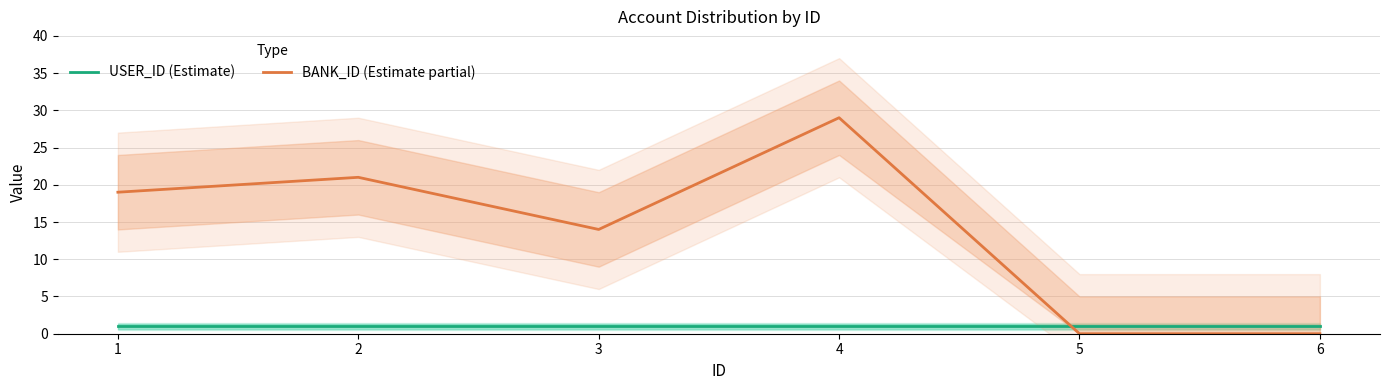

What is the highest value of the USER_ID (Estimate) series?

1